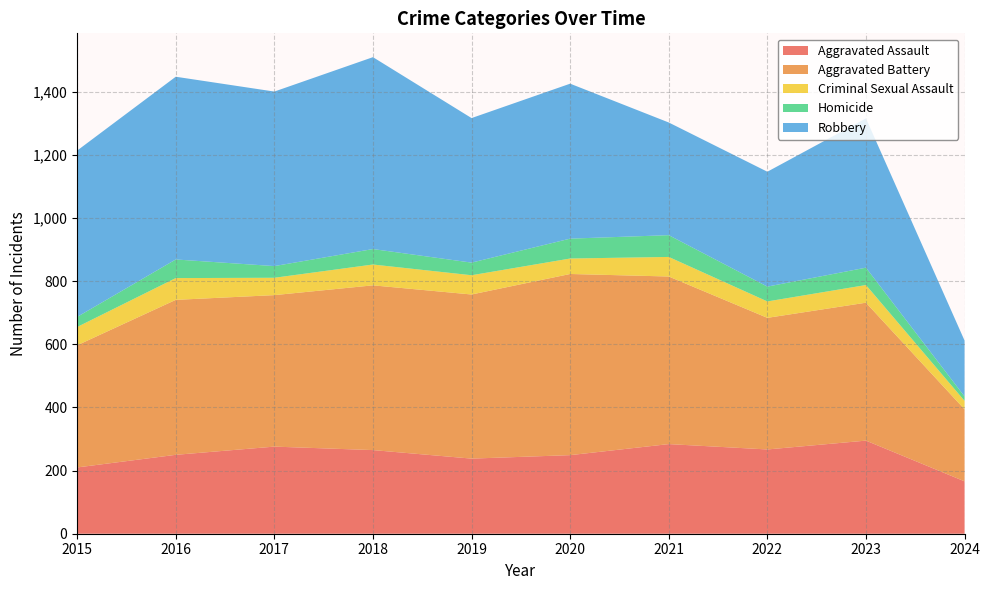

Reading left to right, transcribe all the data shown in this chart.

Aggravated Assault: 210	250	276	265	238	249	284	267	295	166
Aggravated Battery: 387	491	480	522	520	574	531	417	437	228
Criminal Sexual Assault: 58	69	55	66	61	49	62	52	56	27
Homicide: 32	59	37	49	40	63	69	47	55	14
Robbery: 527	579	553	608	458	491	357	364	473	177